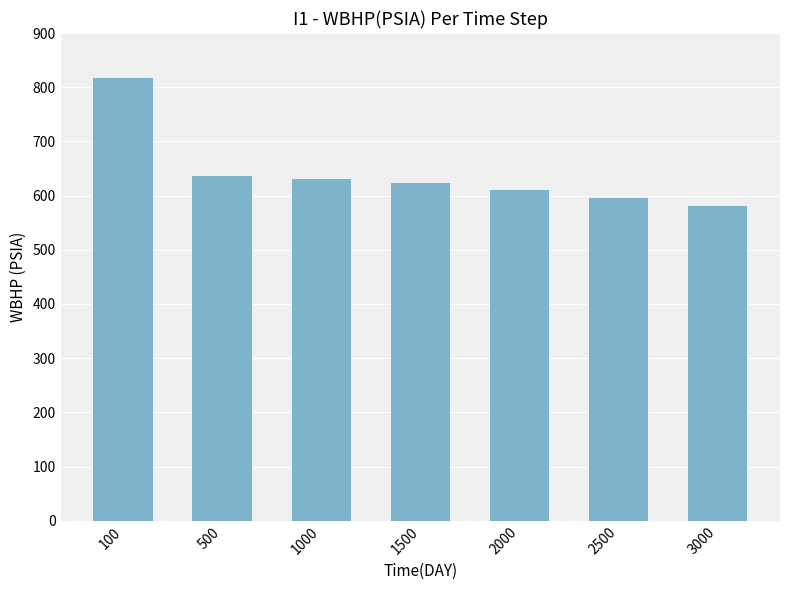

Reading left to right, extract all data points from this chart.

100=816.3	500=636.9	1000=630.0	1500=624.0	2000=610.8	2500=596.0	3000=580.4